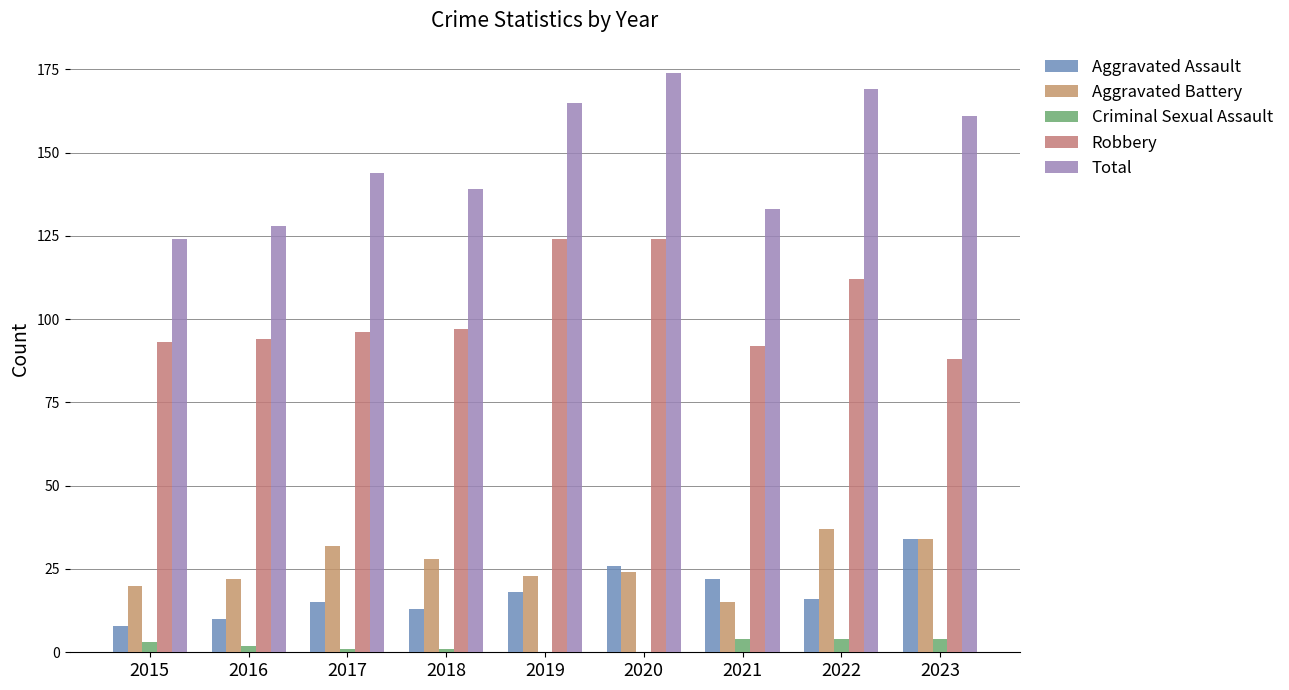

Reading left to right, extract all data points from this chart.

Aggravated Assault: 2015=8	2016=10	2017=15	2018=13	2019=18	2020=26	2021=22	2022=16	2023=34
Aggravated Battery: 2015=20	2016=22	2017=32	2018=28	2019=23	2020=24	2021=15	2022=37	2023=34
Criminal Sexual Assault: 2015=3	2016=2	2017=1	2018=1	2019=0	2020=0	2021=4	2022=4	2023=4
Robbery: 2015=93	2016=94	2017=96	2018=97	2019=124	2020=124	2021=92	2022=112	2023=88
Total: 2015=124	2016=128	2017=144	2018=139	2019=165	2020=174	2021=133	2022=169	2023=161